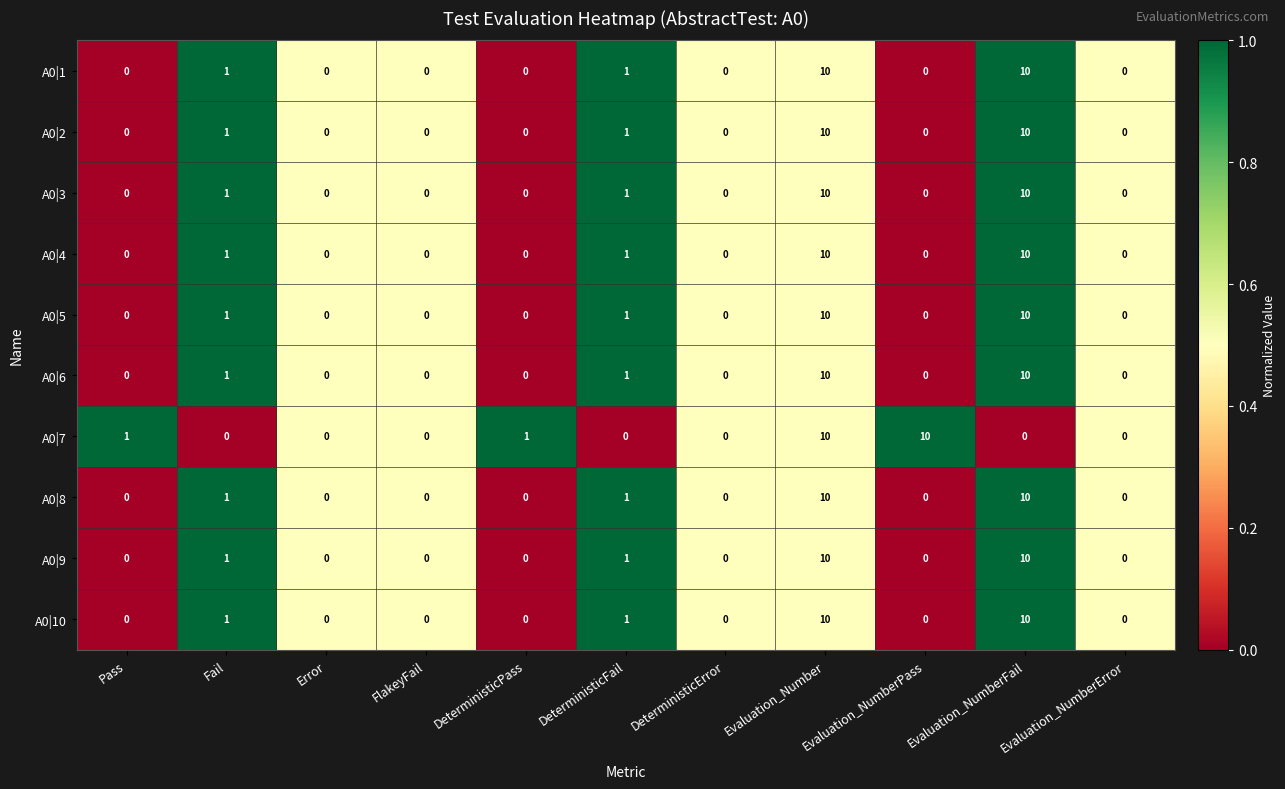

At how many categories does at least one series exceed 5?

3